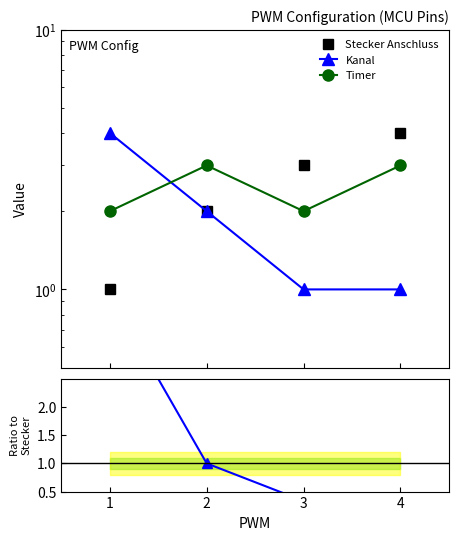

What are all the series names shown in the legend?

Stecker Anschluss, Kanal, Timer